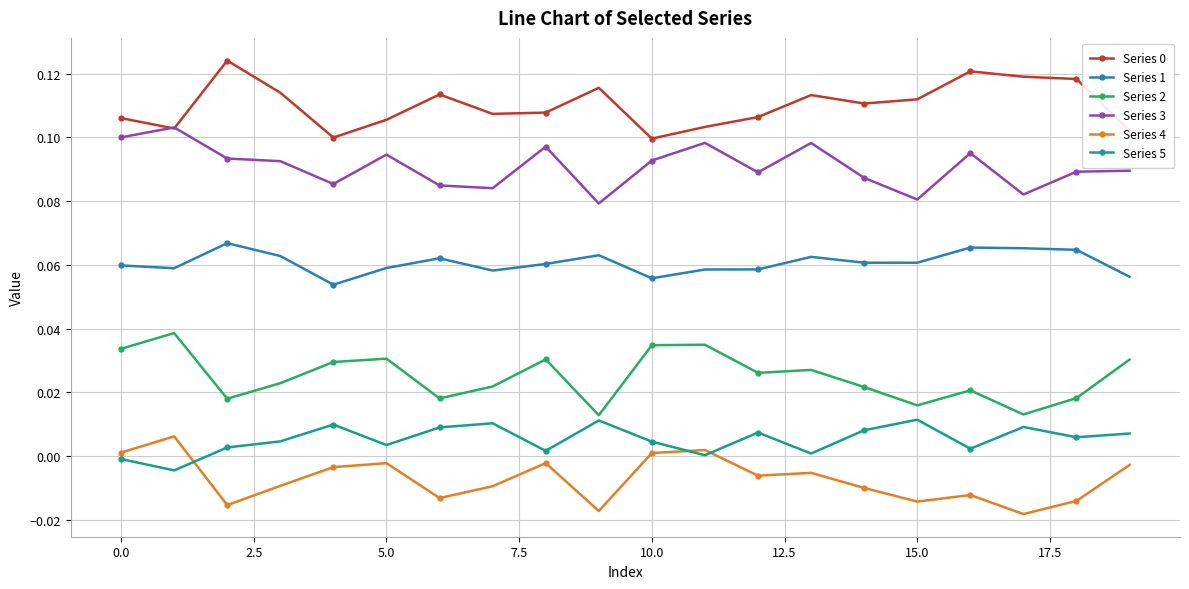

True or false: Series 4 has more than 0 interior local peaks.

True